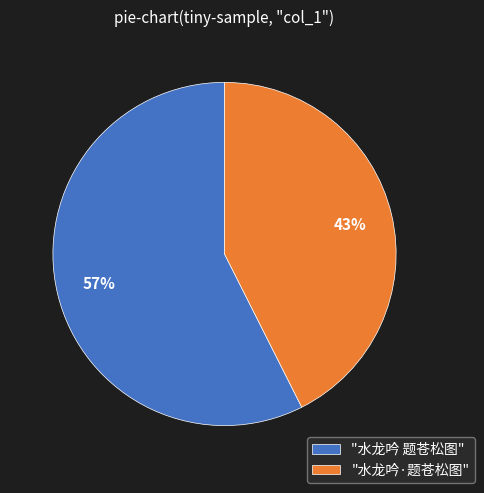

Which has a higher value, "水龙吟·题苍松图" or "水龙吟 题苍松图"?

"水龙吟 题苍松图"